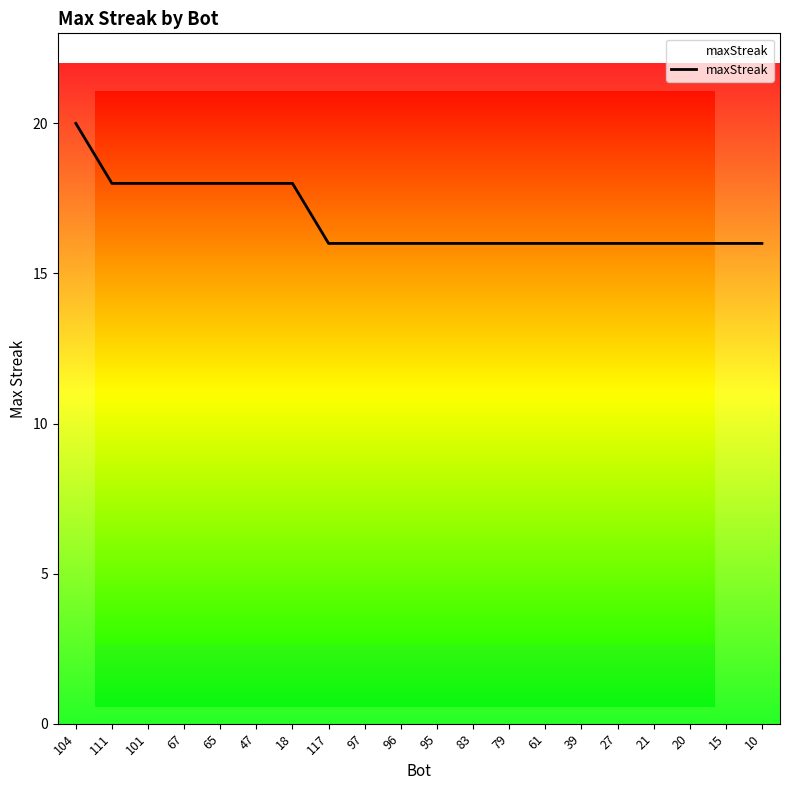

Approximately how many times larger is the value at 39 compared to 20?

1.0